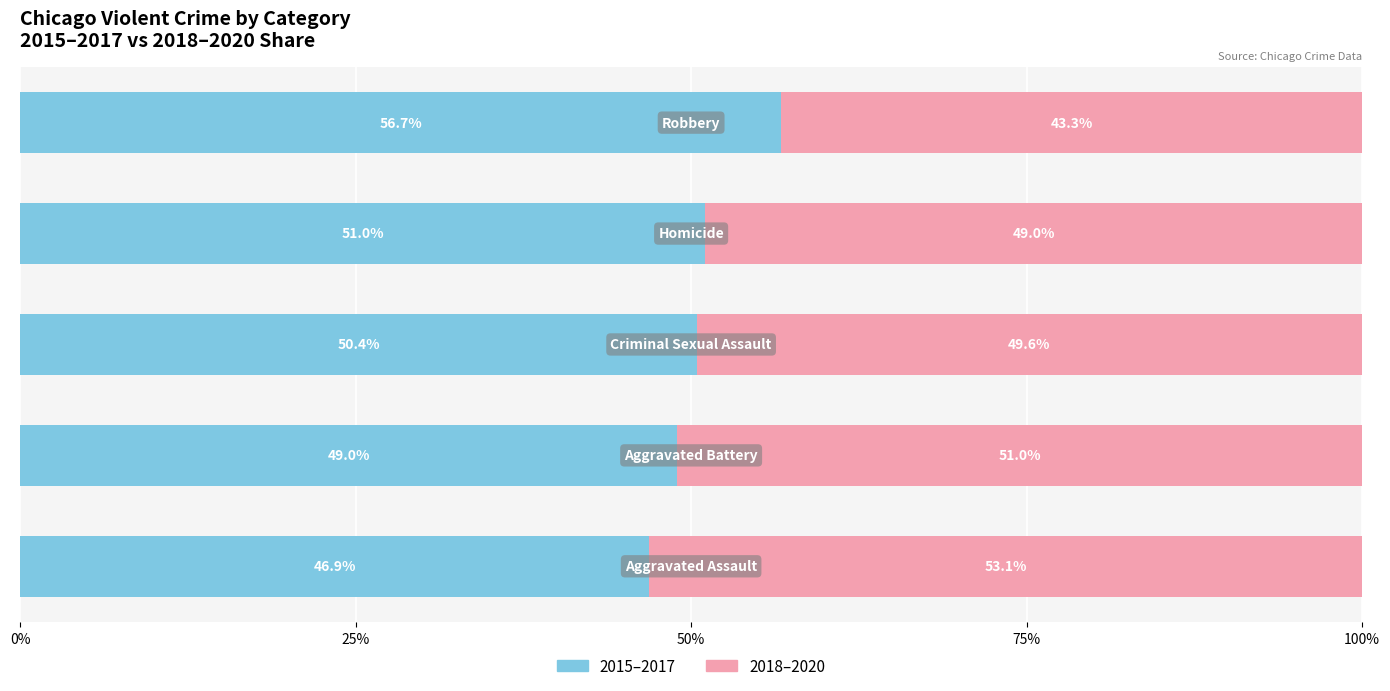

What is the difference between the maximum and minimum values in the 2015–2017 series?

9.8